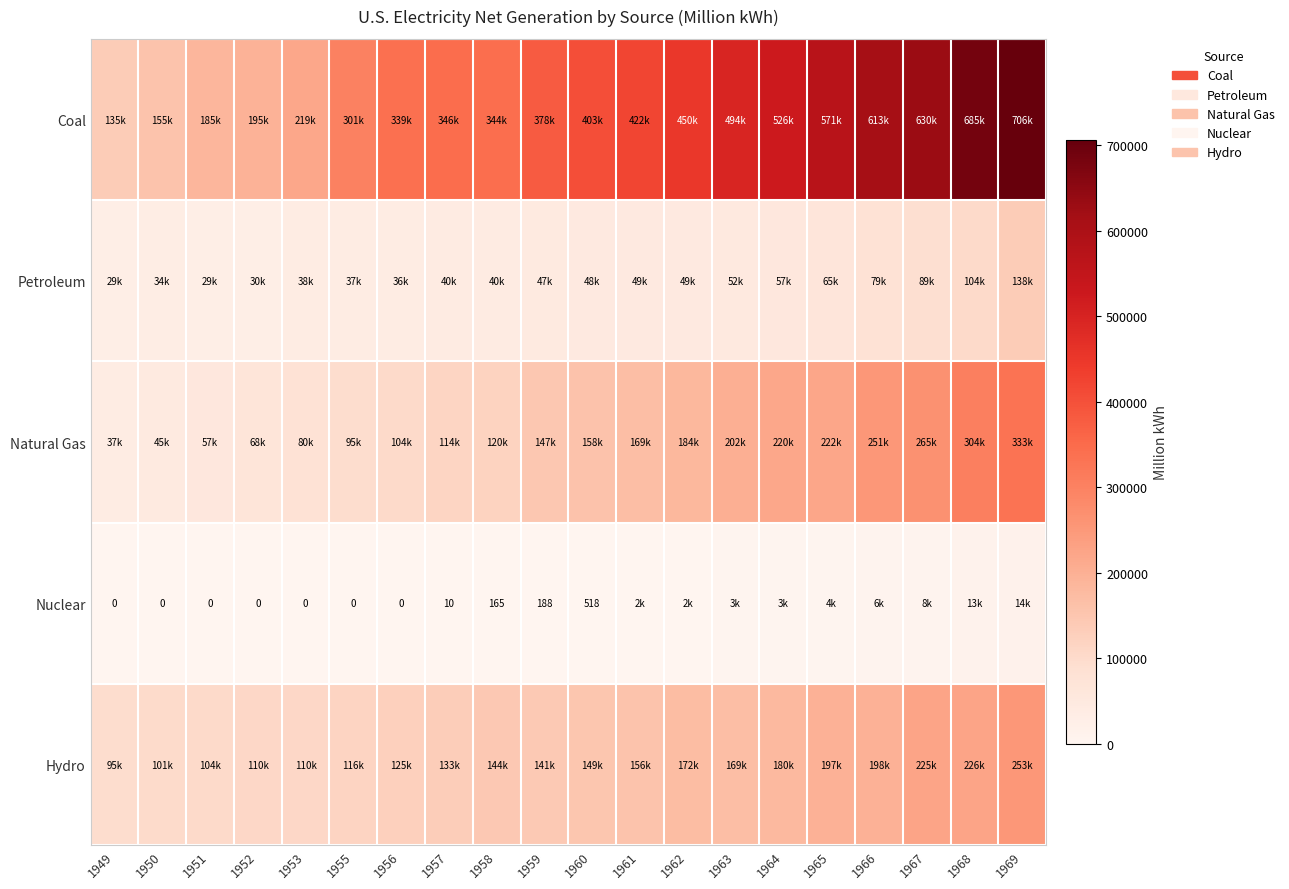

Between 1949 and 1956, which is larger?

1956